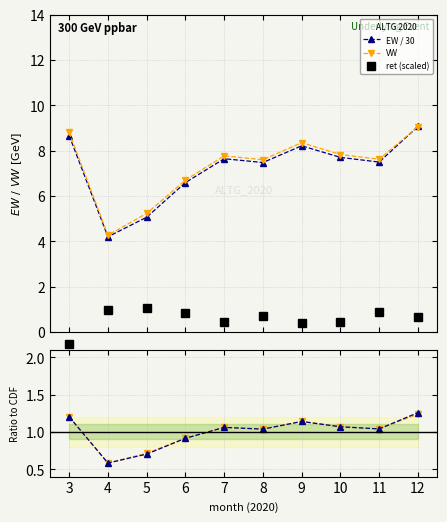

Where is the first local minimum for EW / 30?

4